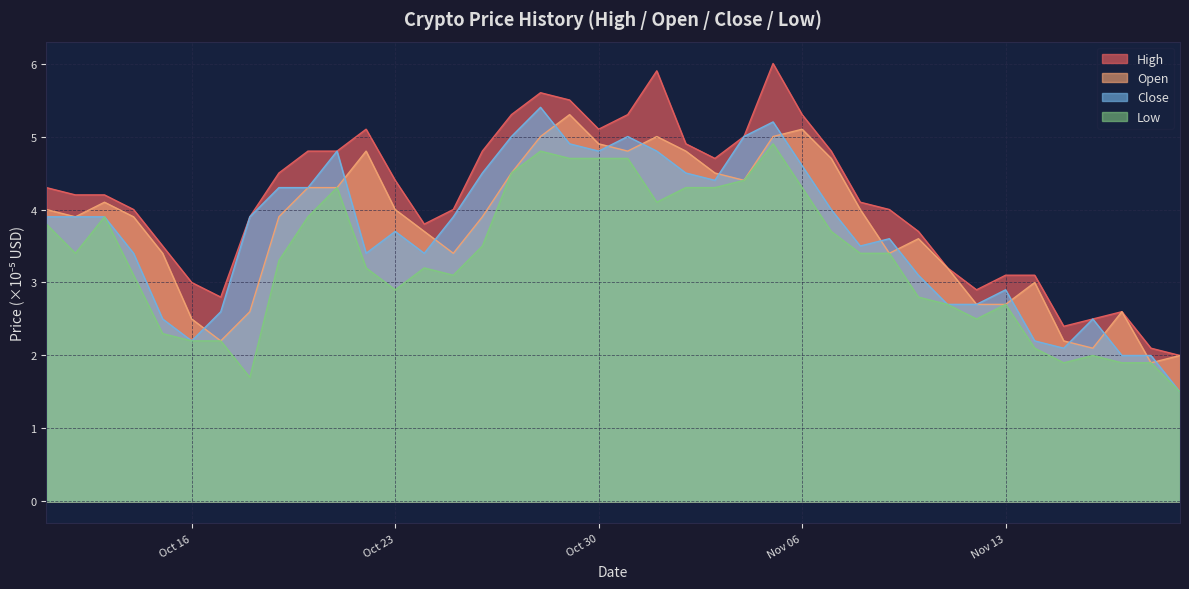

Count the number of data series in this chart.

4